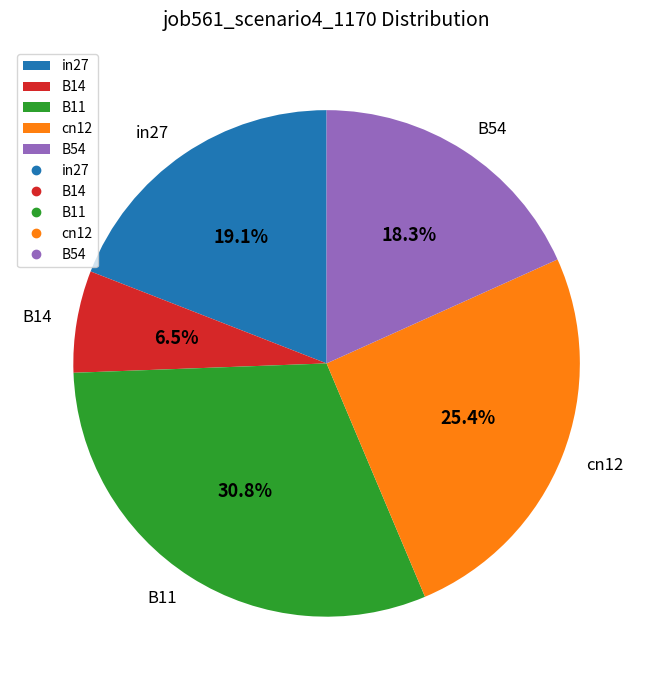

Count the number of slices in the pie.

5